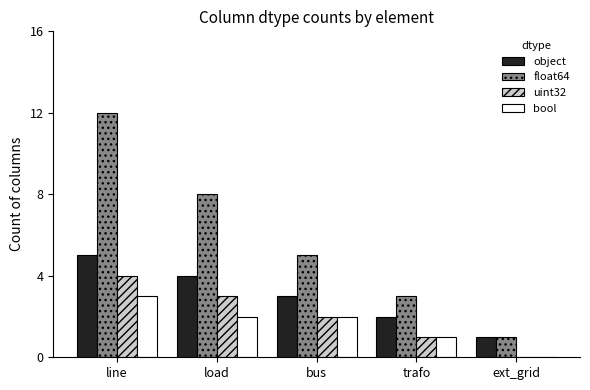

What is the sum of all uint32 values?

10